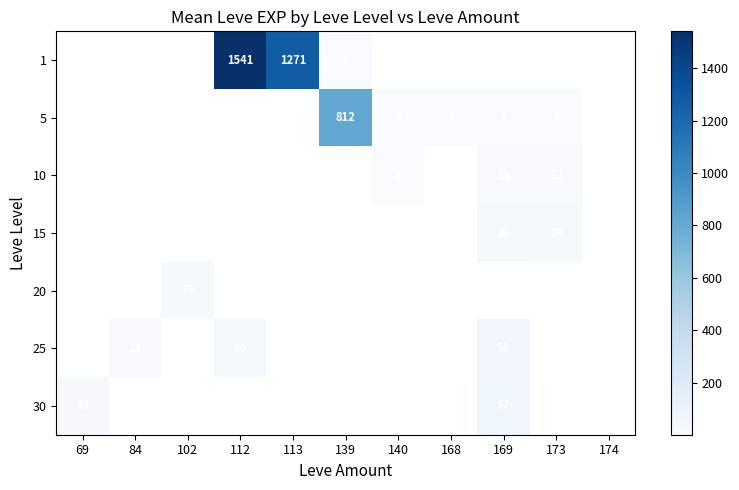

What is the smallest value displayed?

1.0